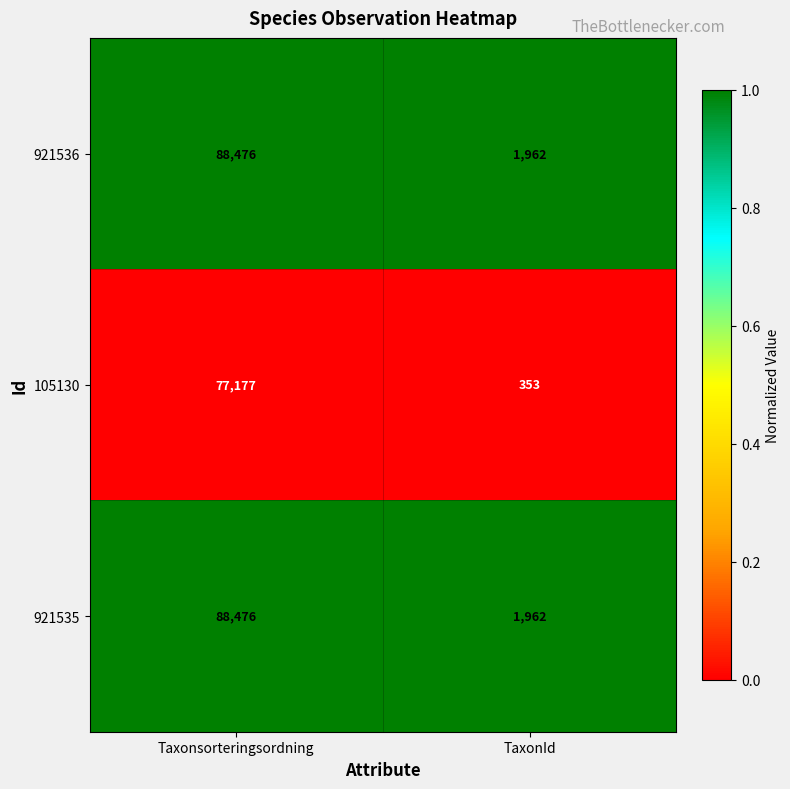

Reading left to right, transcribe all the data shown in this chart.

921536: 88476	1962
105130: 77177	353
921535: 88476	1962